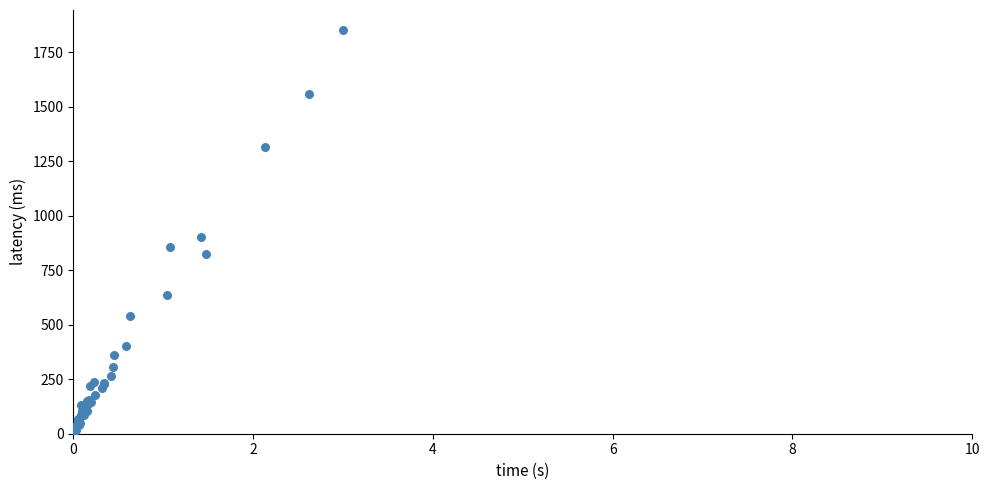

What Y value in the scatter plot is closest to 931?

901